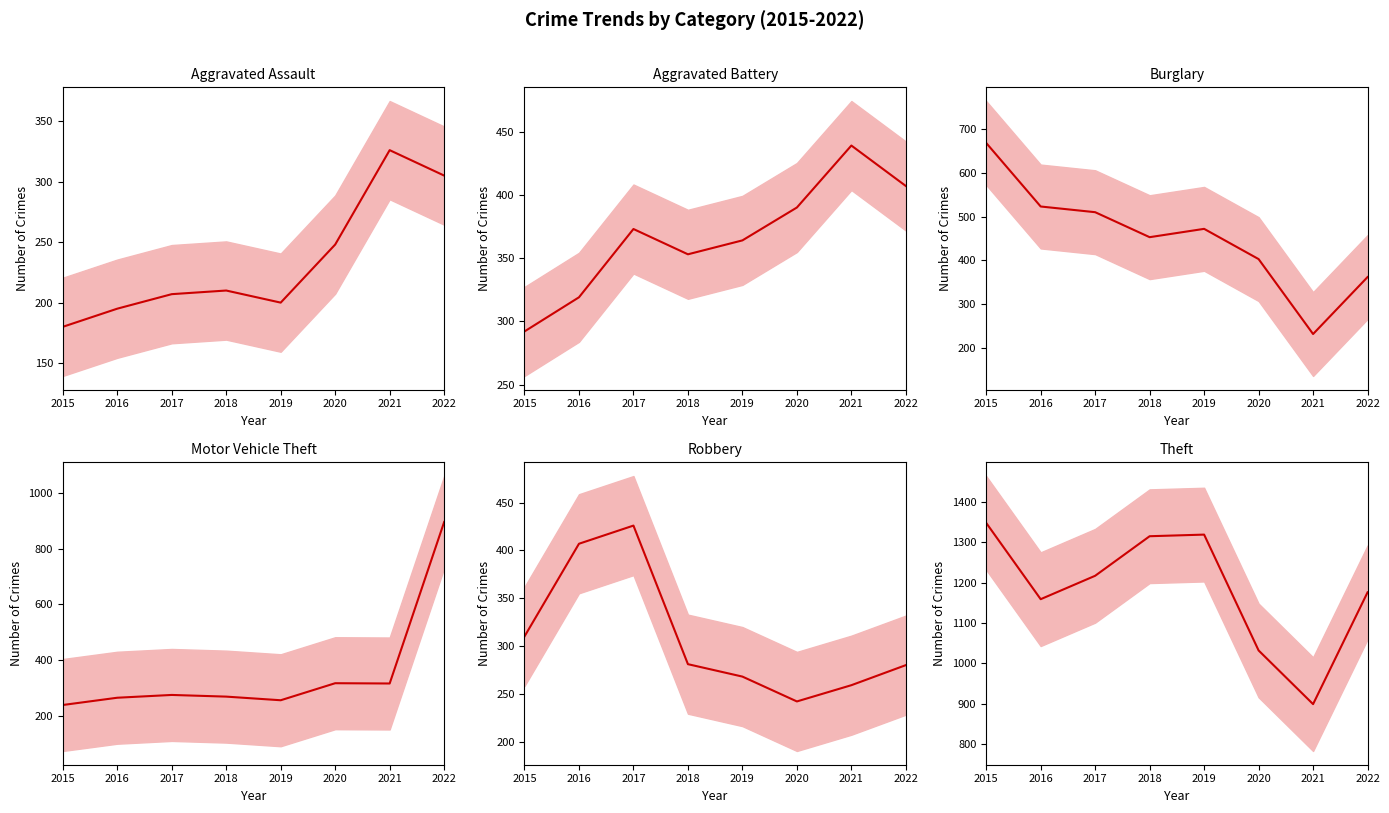

Between 2022 and 2019, which is larger?

2022